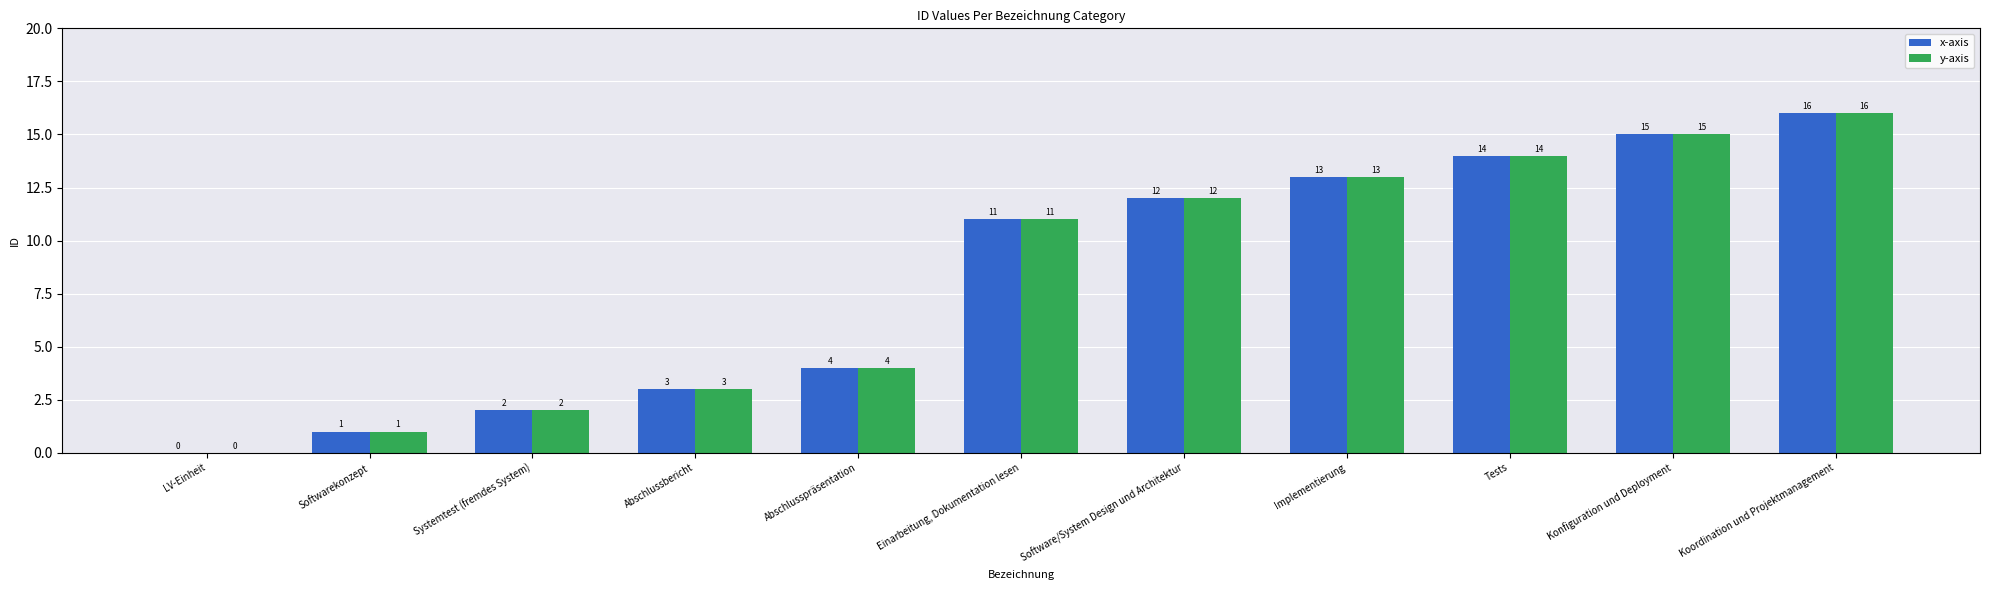

What is the greatest value displayed?

16